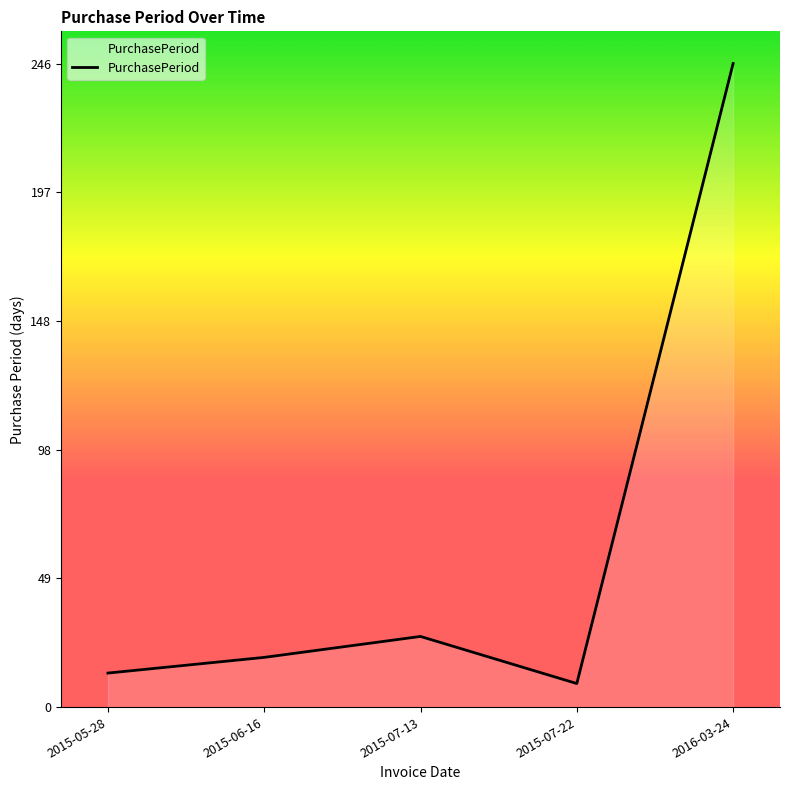

What is the change in value from 2015-07-22 to 2016-03-24?

+237